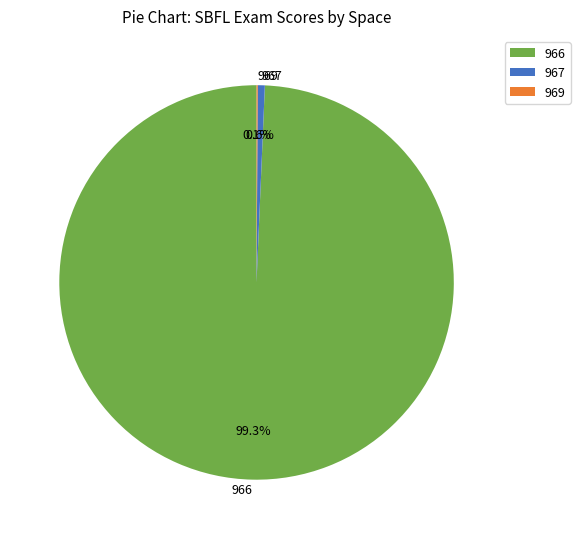

Is there any slice that represents more than half of the pie?

Yes